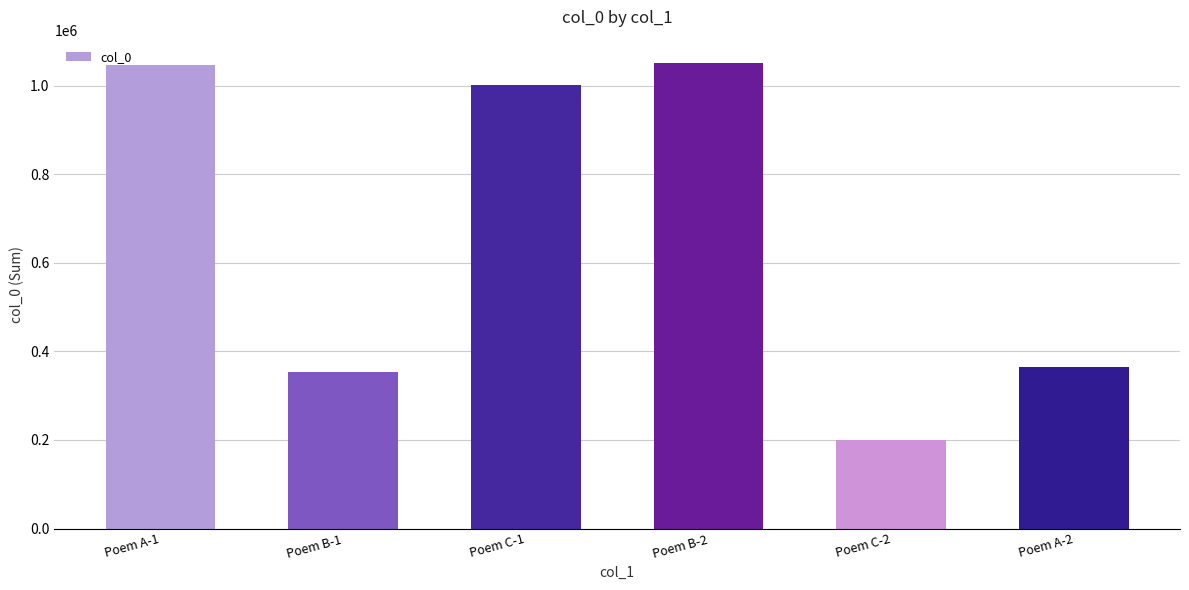

What is the label of the 4th bar from the left?

Poem B-2